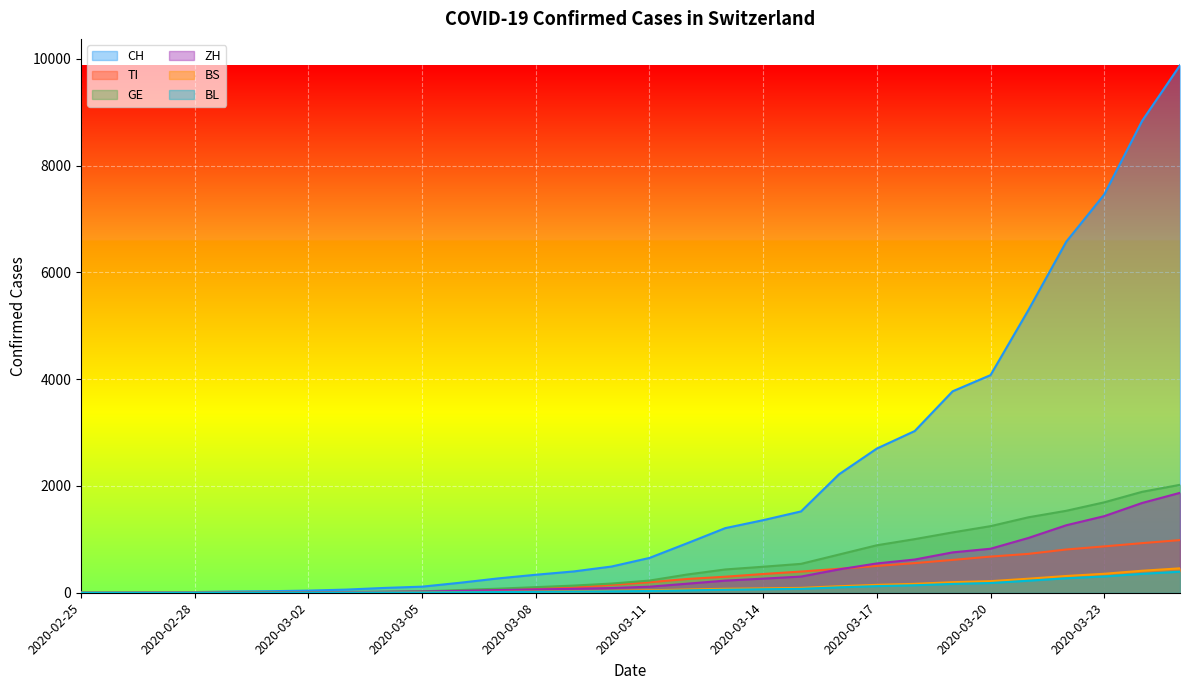

What is the difference between the second highest and minimum values in the GE series?

1890